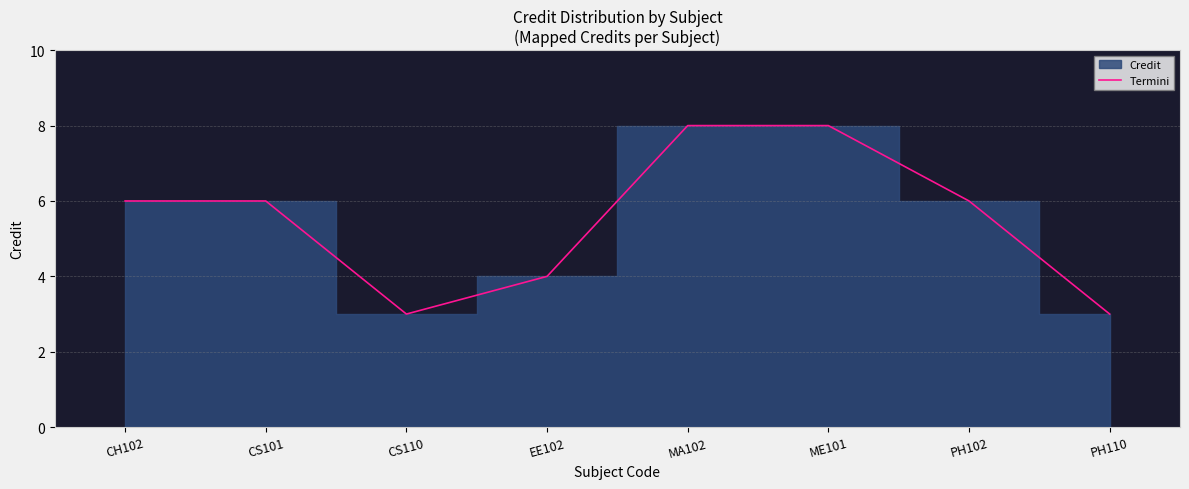

What is the ratio of the value at CH102 to the value at PH110?

2.0